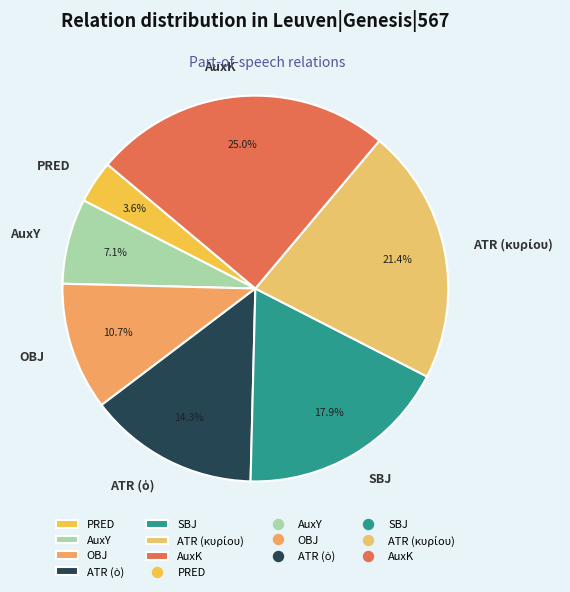

How many segments does this pie chart have?

7